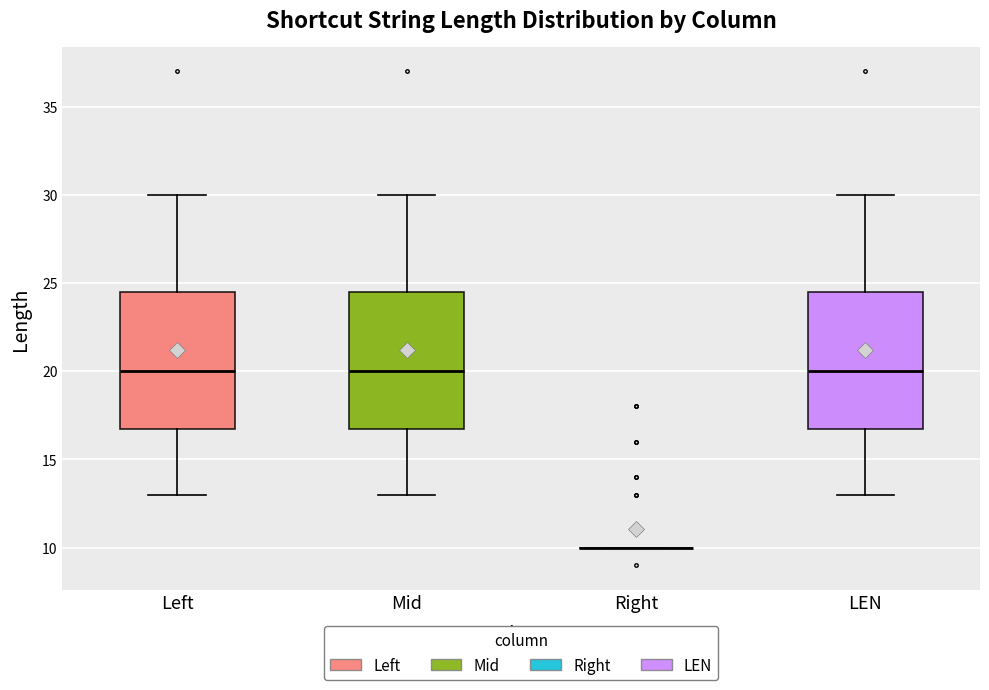

Reading left to right, read every box against the y-axis: the position of its median line, the range the box covers, and the ends of its whiskers. The values are not printed on the chart, so give them approximately, as read against the axis.

Left: median 20.0, box 17.0 to 24.5, whiskers 13.0 to 30.0
Mid: median 20.0, box 17.0 to 24.5, whiskers 13.0 to 30.0
Right: box collapsed to a line at 10.0, whiskers 10.0 to 10.0
LEN: median 20.0, box 17.0 to 24.5, whiskers 13.0 to 30.0